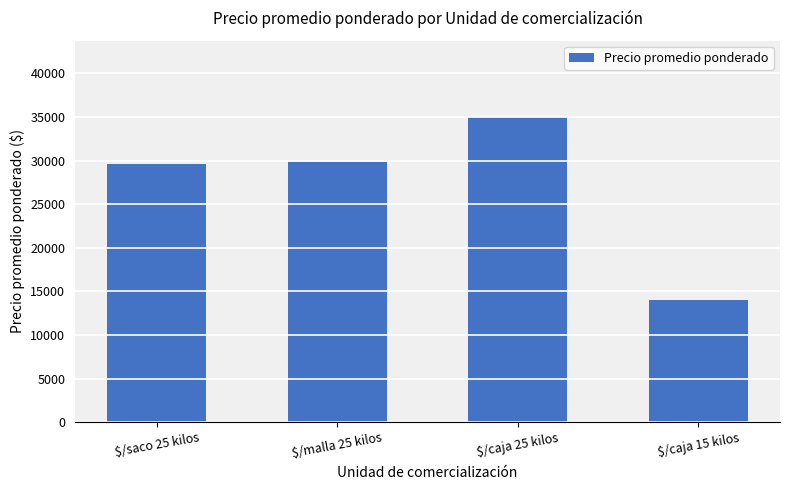

What is the difference between the maximum and minimum values?

21000